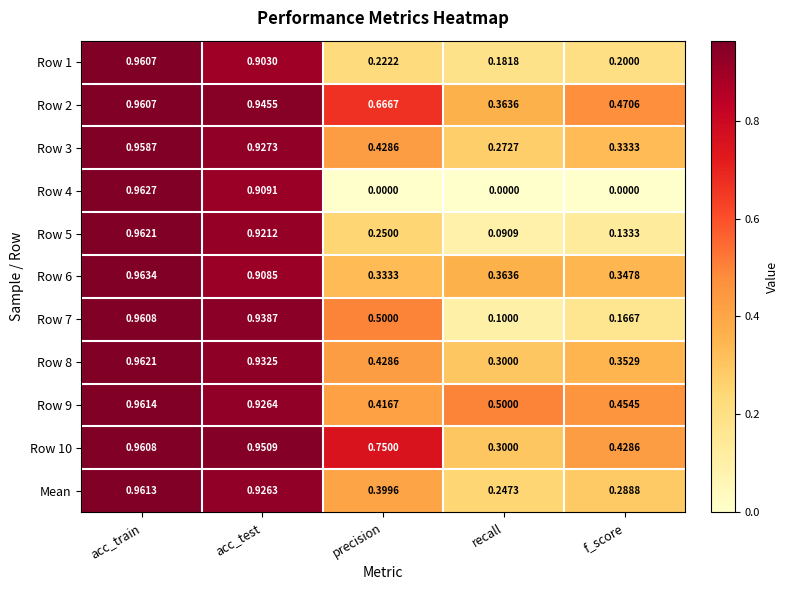

At which label is Row 7 closest to 0?

recall